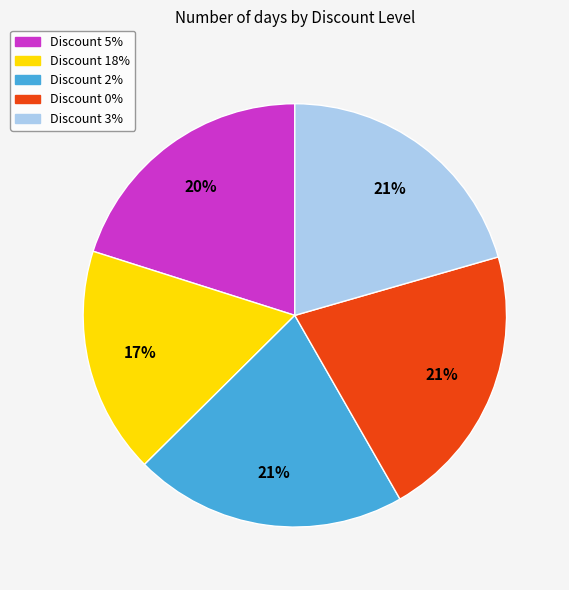

To the nearest percent, what is the difference between the largest and smallest slice percentages?

4%